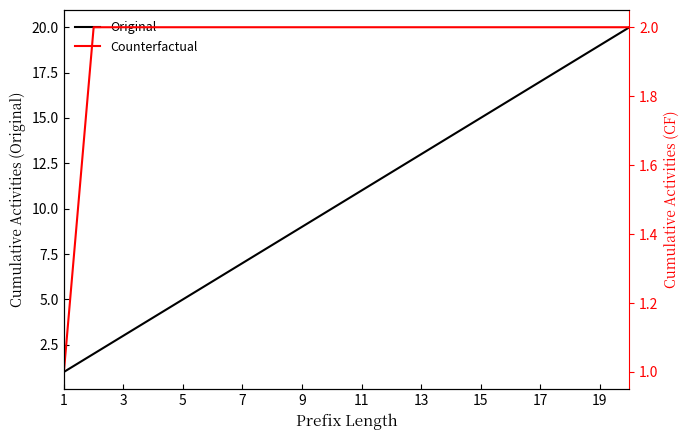

Is it true that Original equals 0 at 1?

False